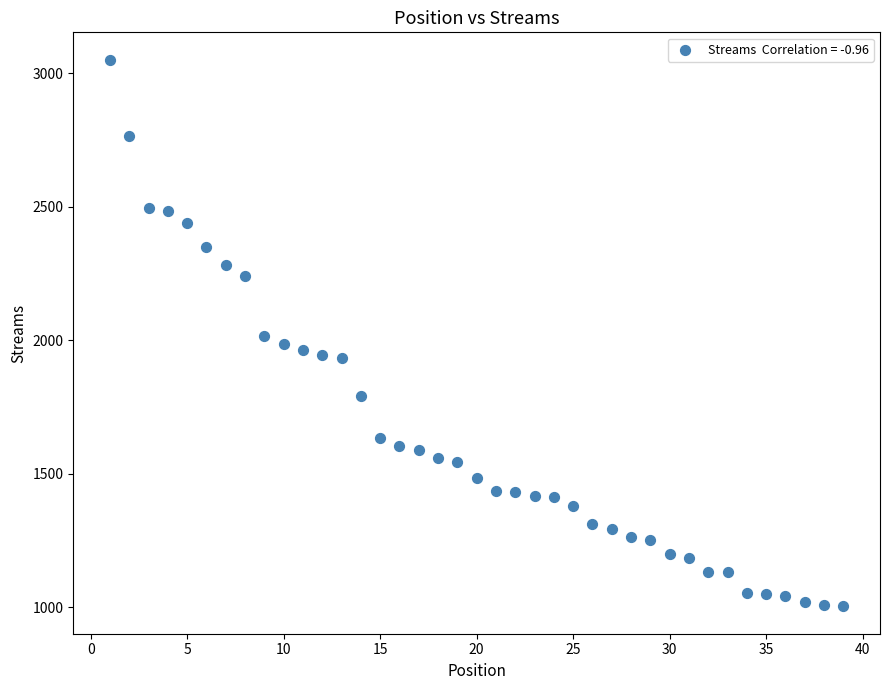

What is the range of X values (max minus min)?

38